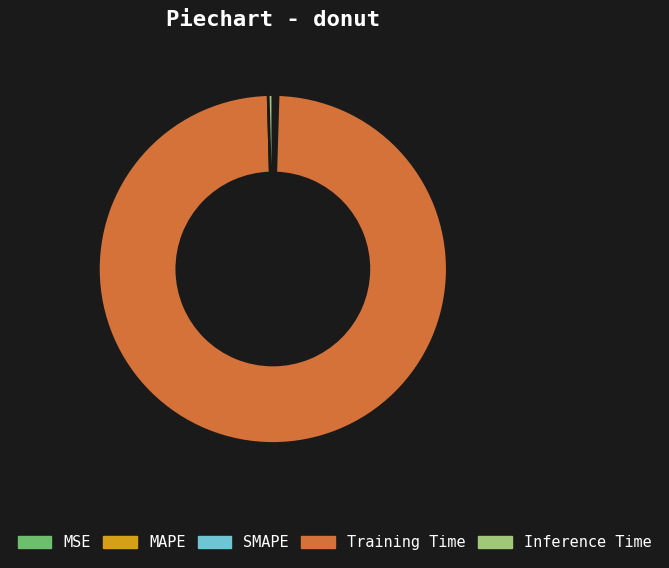

What is the majority slice?

Training Time